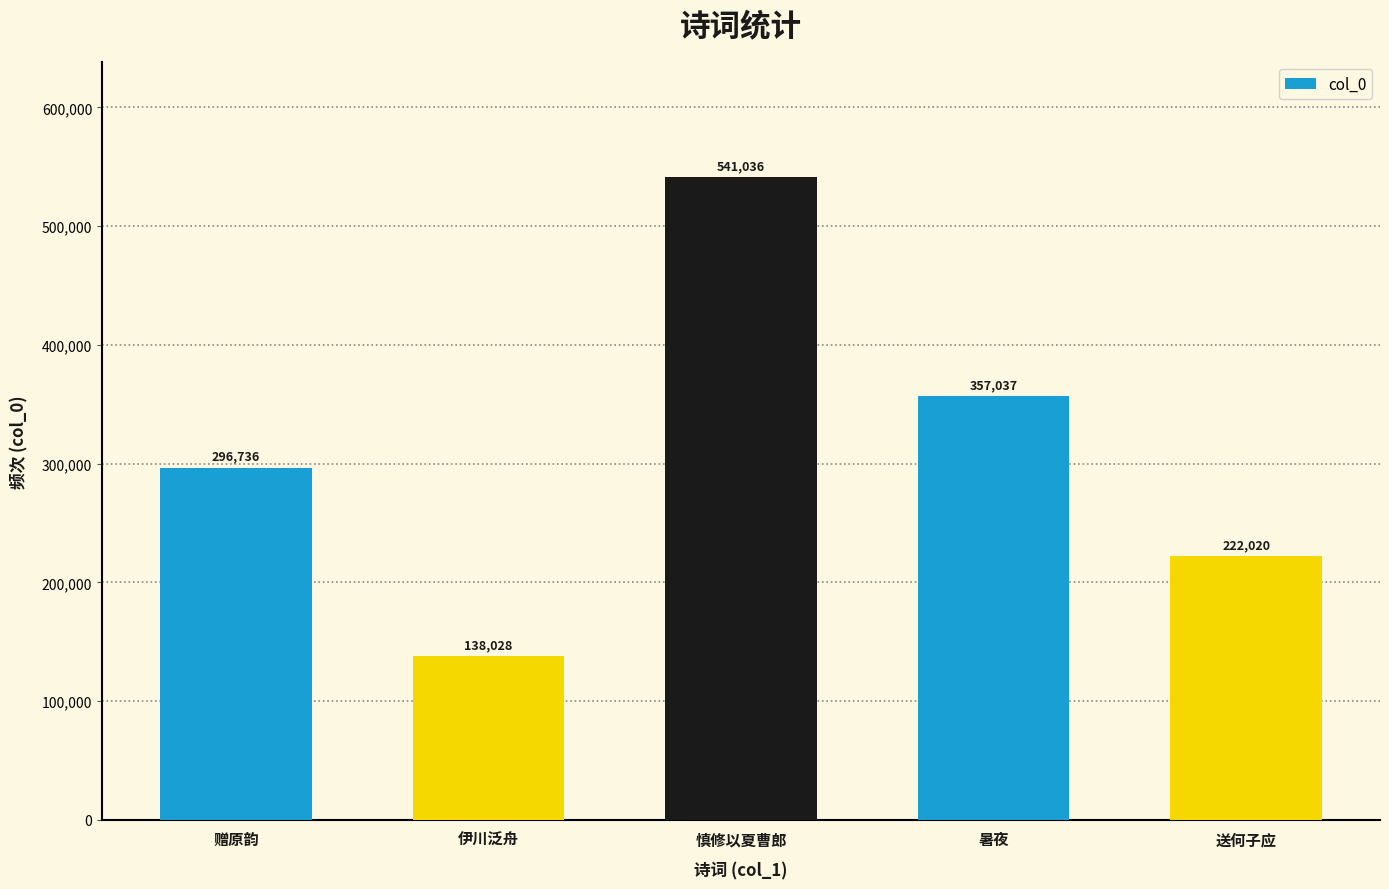

The value at 伊川泛舟 is 138028. True or false?

True